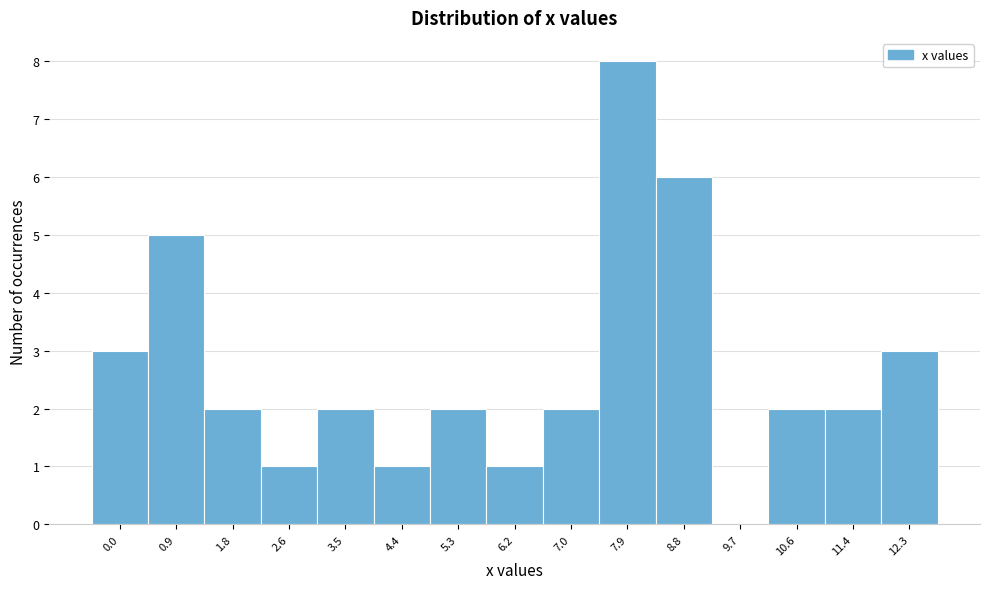

Reading left to right, list all the values displayed in this chart.

0.0=3	0.9=5	1.8=2	2.6=1	3.5=2	4.4=1	5.3=2	6.2=1	7.0=2	7.9=8	8.8=6	9.7=0	10.6=2	11.4=2	12.3=3